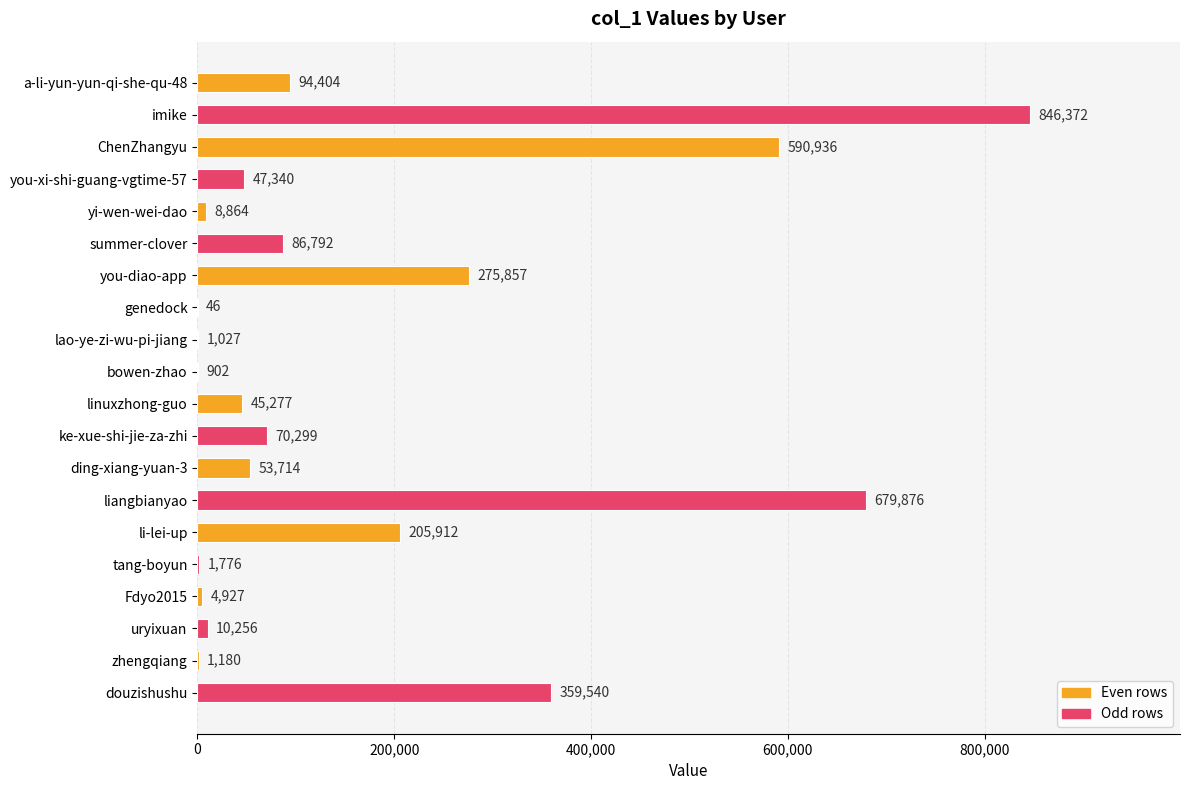

What is the sum of the values at imike and bowen-zhao?

847274